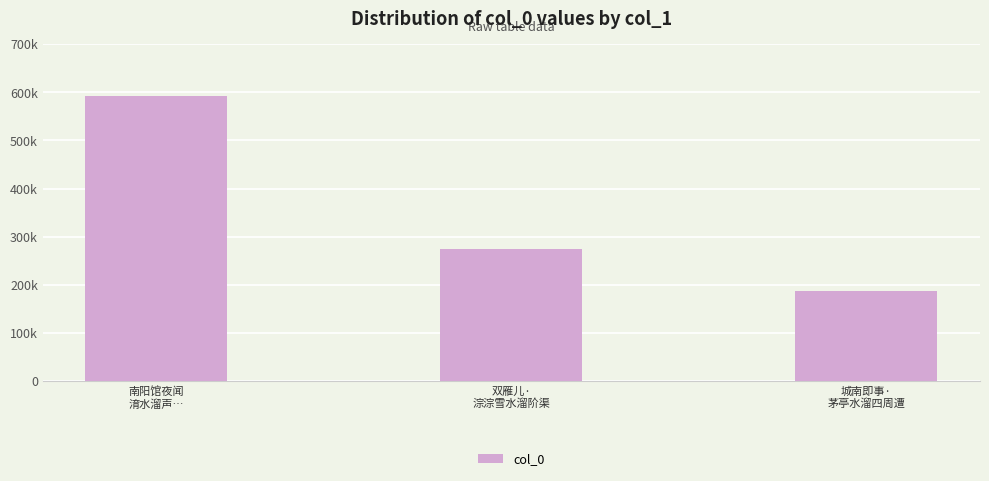

Are the bars horizontal?

No